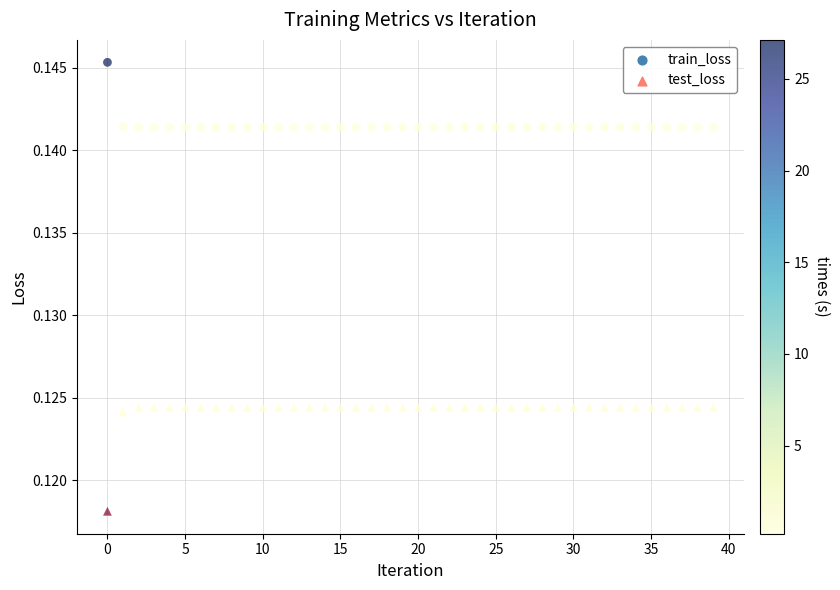

What are all the series names shown in the legend?

train_loss, test_loss